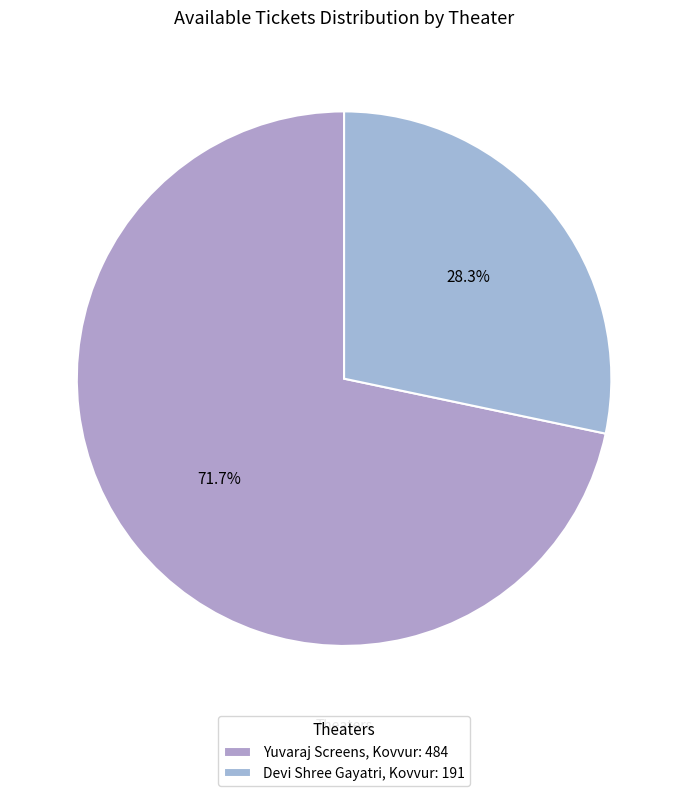

Rank the categories by value from highest to lowest.

Yuvaraj Screens, Kovvur, Devi Shree Gayatri, Kovvur